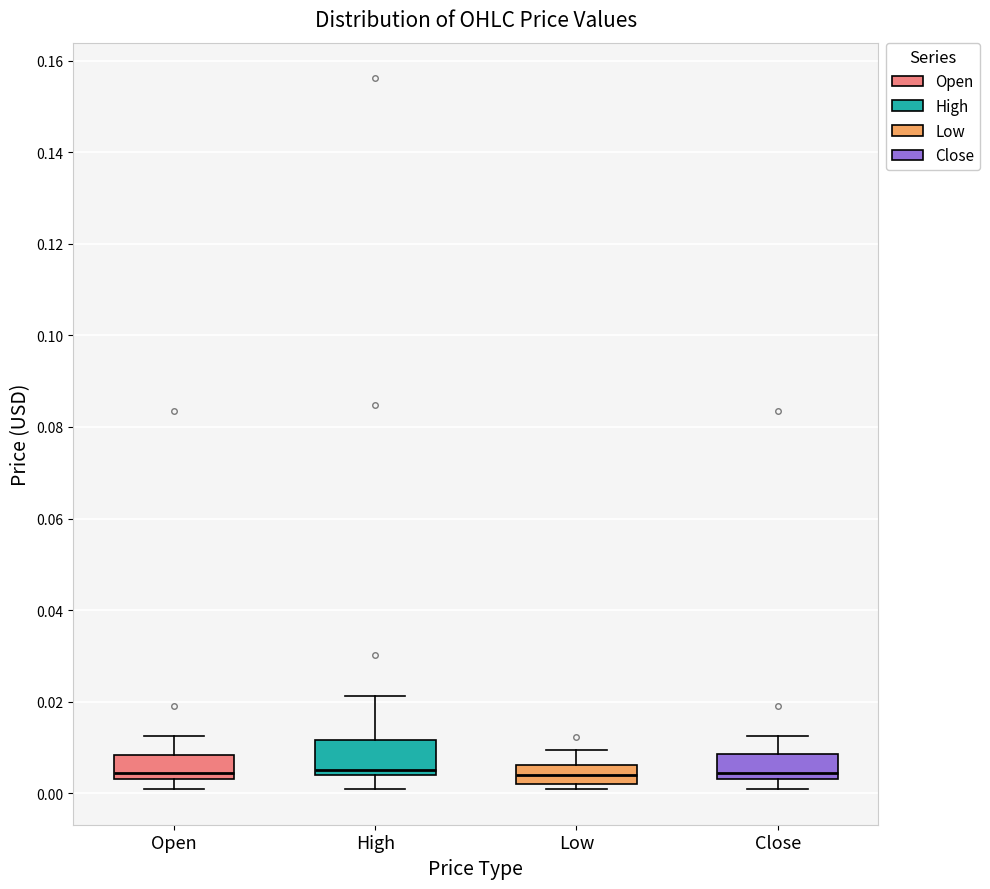

Reading left to right, transcribe this box plot: for each box, give where its median line is, the range the box spans, and where its two whiskers end, as read against the y-axis. The values are not printed on the chart, so give them approximately, as read against the axis.

Open: median 0.004 (just above the box's lower edge), box 0.004 to 0.008, whiskers 0.000 to 0.012
High: median 0.004 (just above the box's lower edge), box 0.004 to 0.012, whiskers 0.002 to 0.022
Low: median 0.004, box 0.002 to 0.006, whiskers 0.000 to 0.010
Close: median 0.004 (just above the box's lower edge), box 0.004 to 0.008, whiskers 0.000 to 0.012